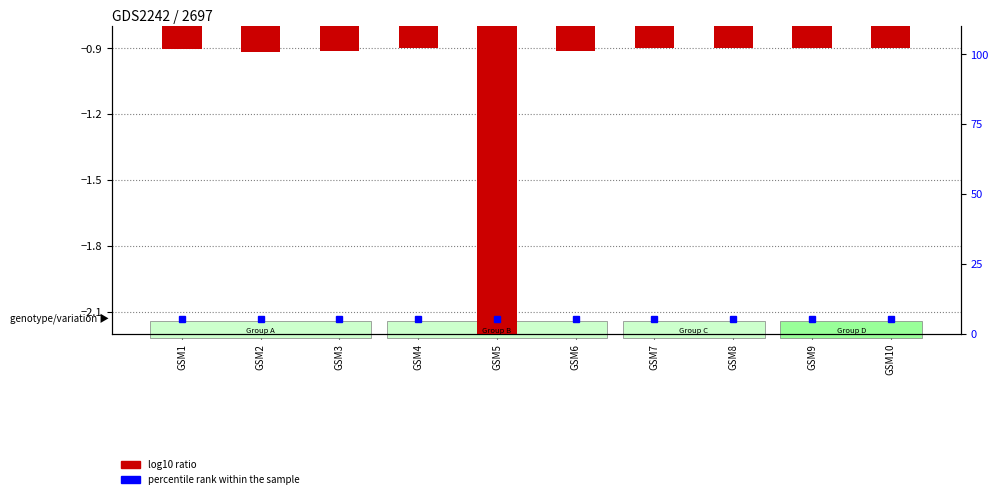

Which has a higher value, GSM1 or GSM8?

GSM8